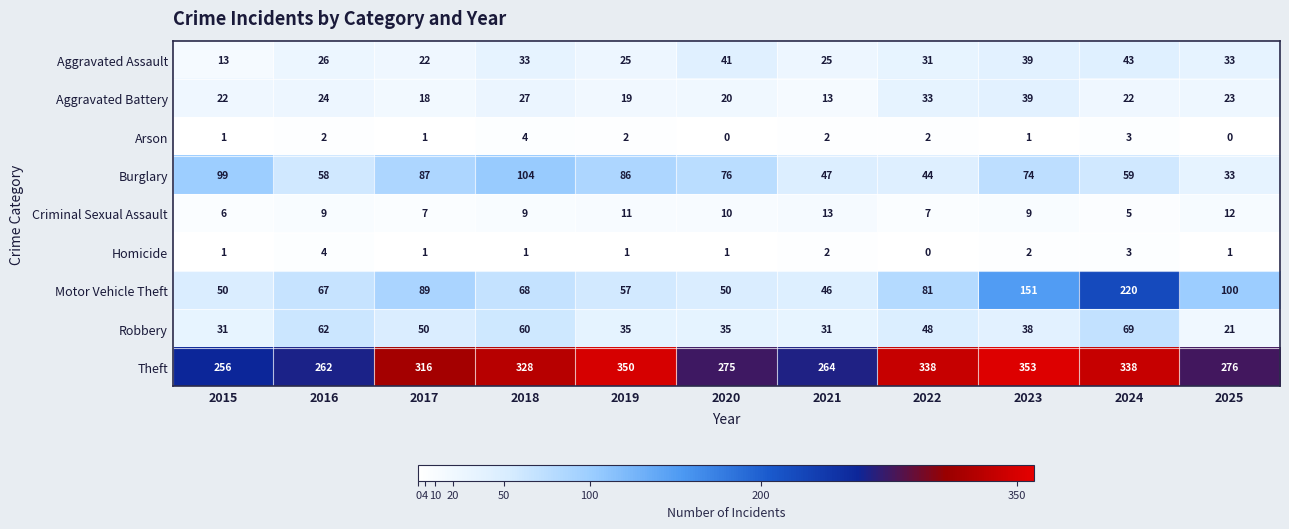

What is the lowest value of the Burglary series?

33